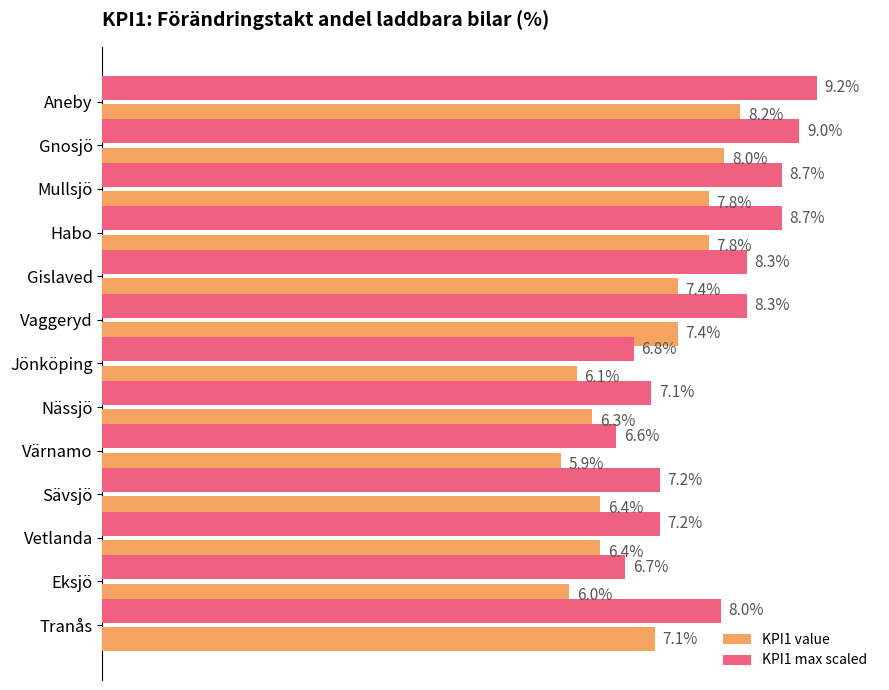

Which series changed the most between Värnamo and Vetlanda?

KPI1 max scaled